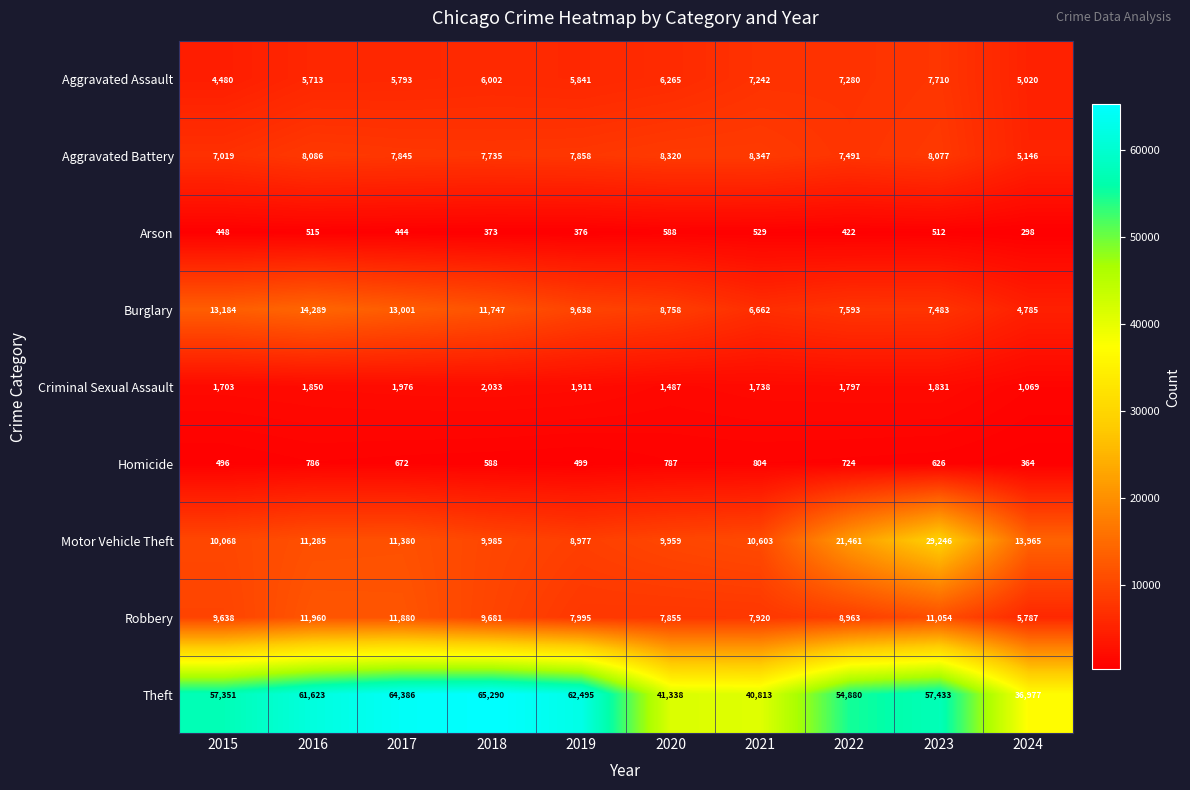

The Theft series shows 59553 at 2024. True or false?

False